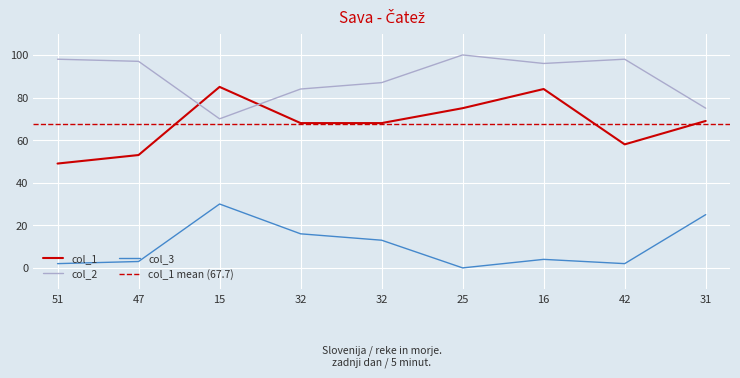

Which series has the widest spread of values?

col_1